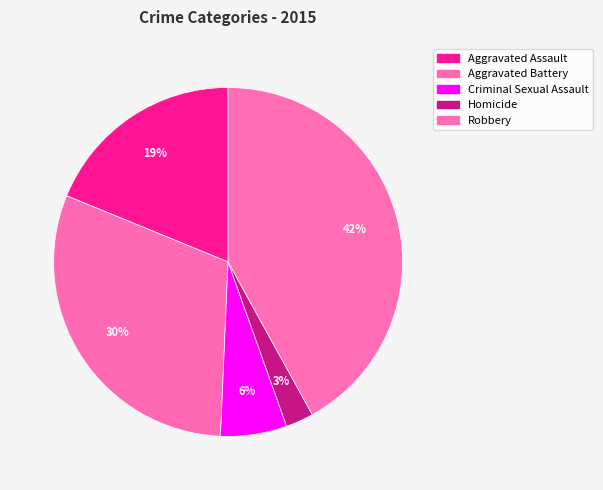

What is the ratio of the value at Aggravated Battery to the value at Robbery?

0.7